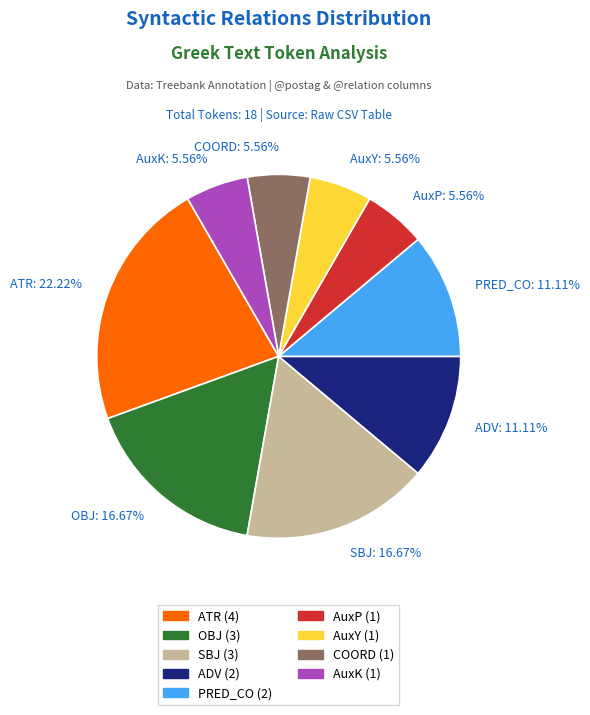

Which slice is the largest?

ATR: 22.22%